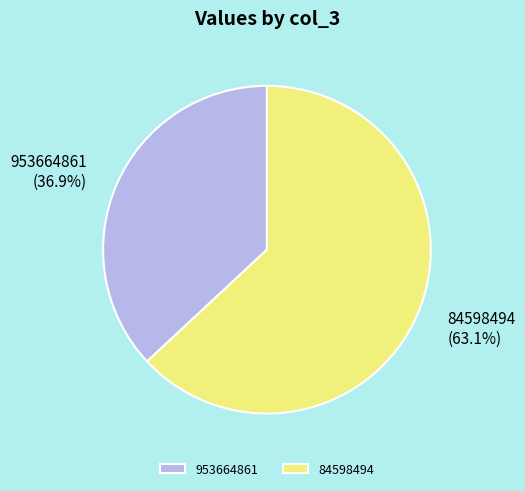

Which category has the biggest portion of the pie?

84598494